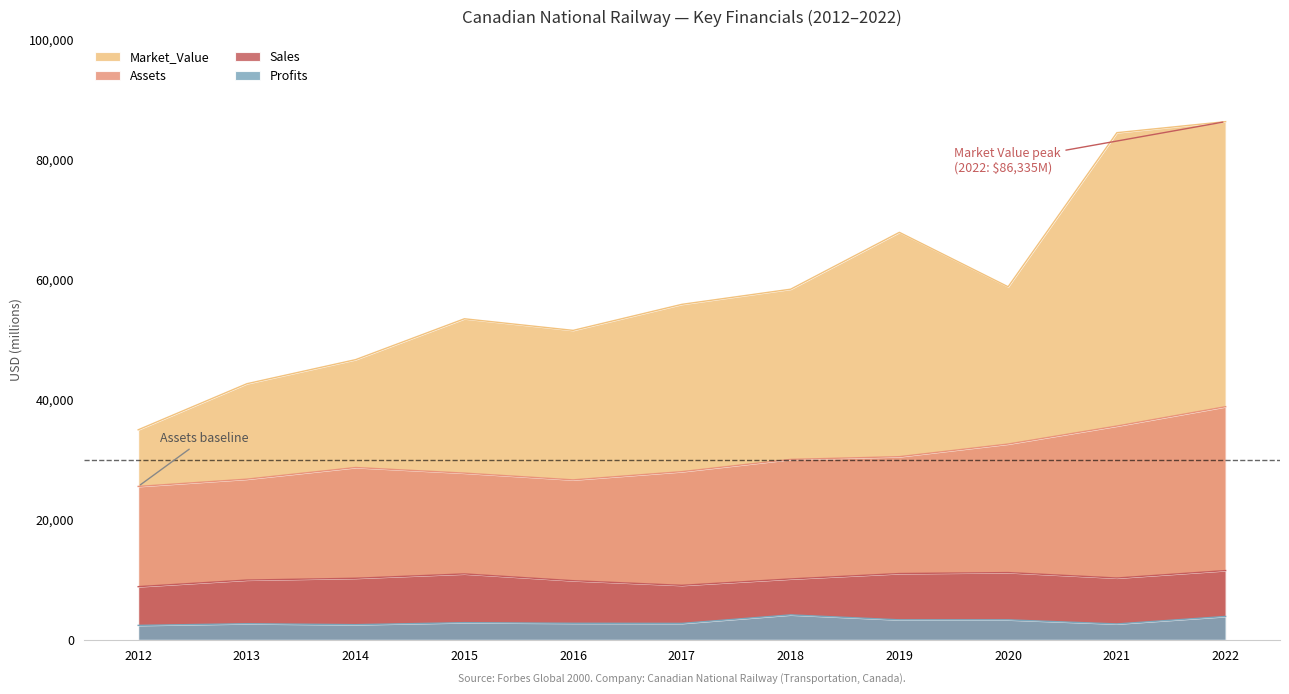

The Profits series shows 4161.3 at 2018. True or false?

True